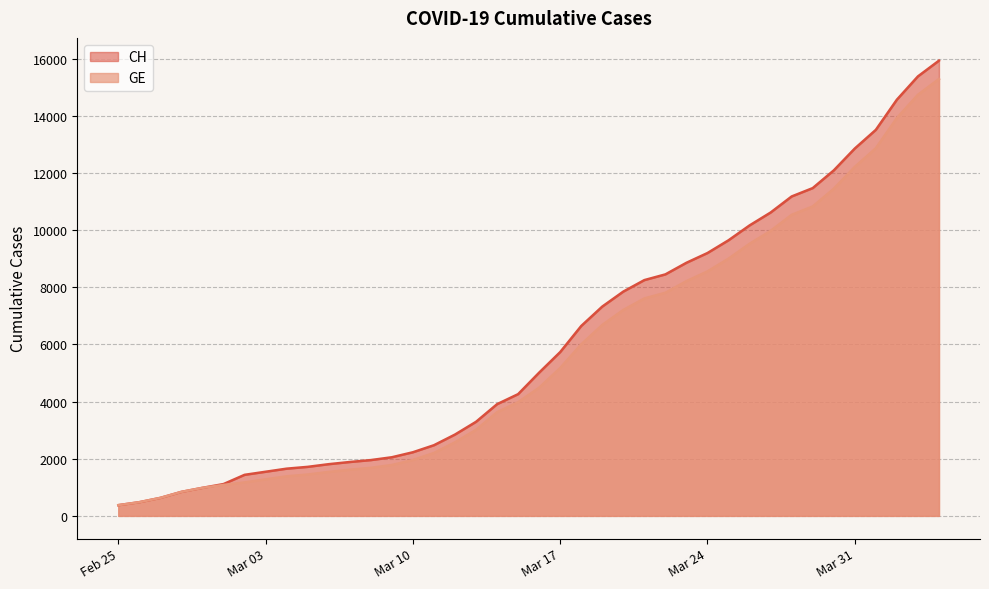

Which series has the widest spread of values?

CH